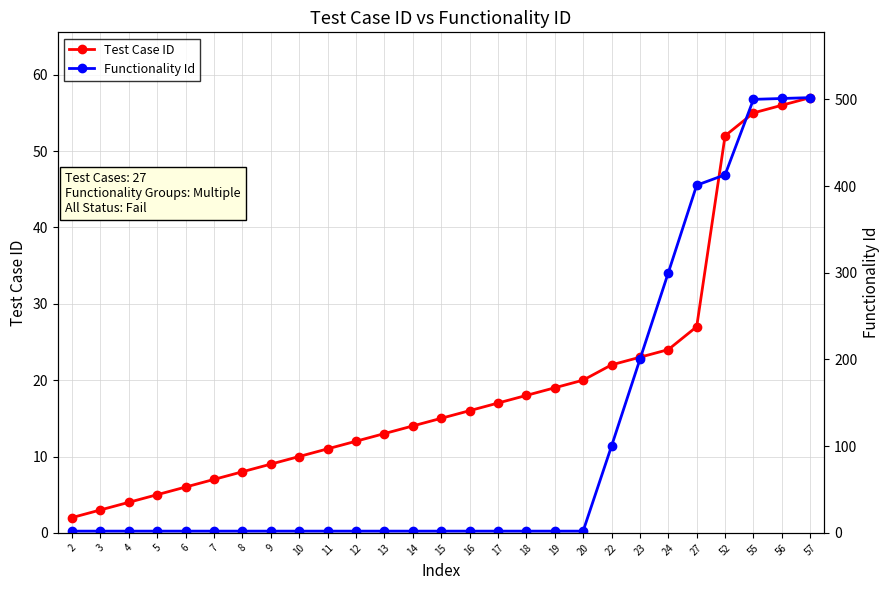

Reading left to right, list all the values displayed in this chart.

Test Case ID: 2	3	4	5	6	7	8	9	10	11	12	13	14	15	16	17	18	19	20	22	23	24	27	52	55	56	57
Functionality Id: 2	2	2	2	2	2	2	2	2	2	2	2	2	2	2	2	2	2	2	100	200	300	401	413	500	501	502